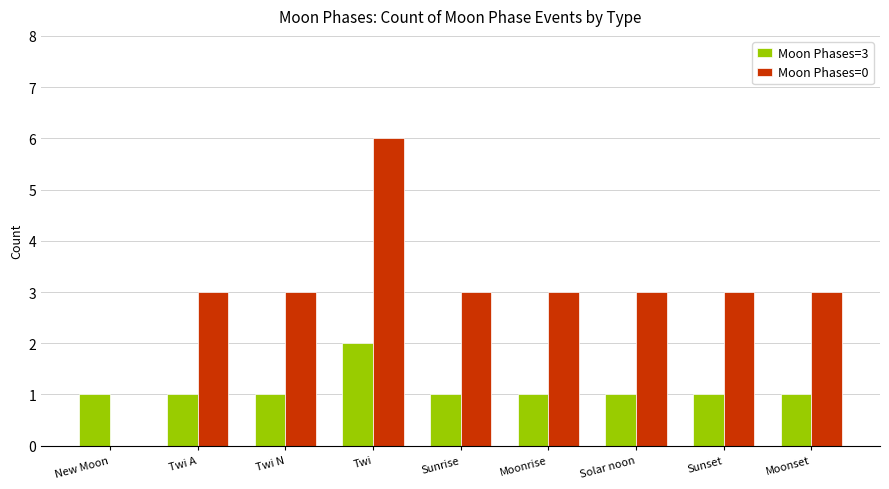

Which category has the highest value across all series?

Twi